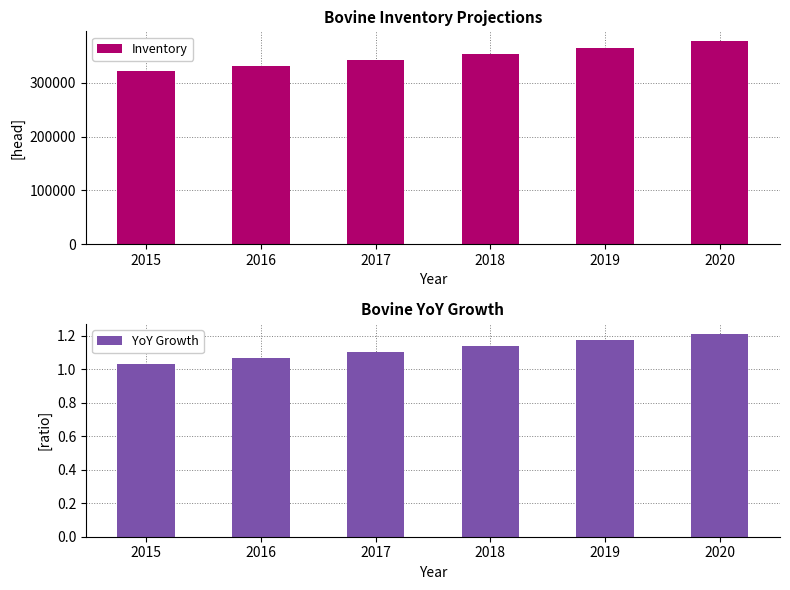

What is the spread (max minus min) of values at 2017?

343014.0